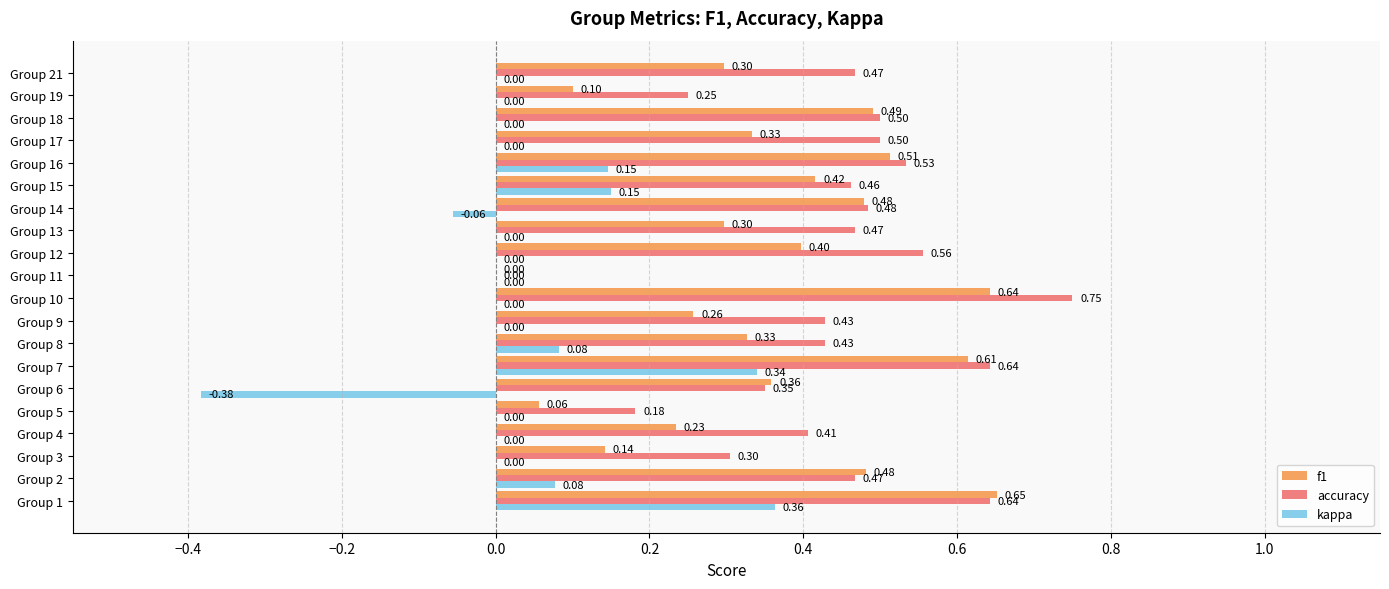

How many positive values does the f1 series have?

19